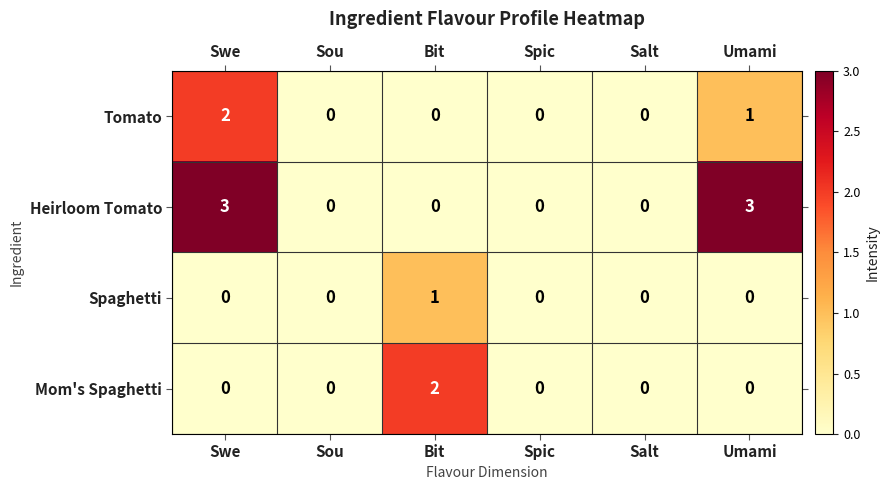

Which series has the largest range (max minus min)?

Heirloom Tomato